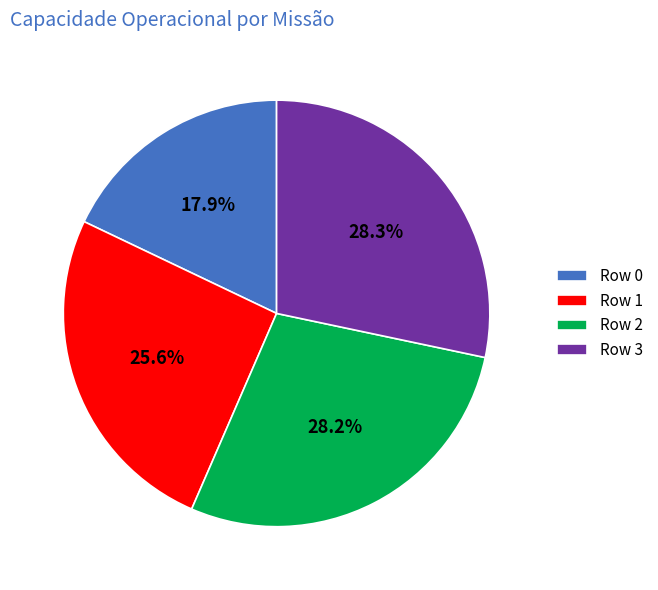

Which slice is the smallest?

Row 0